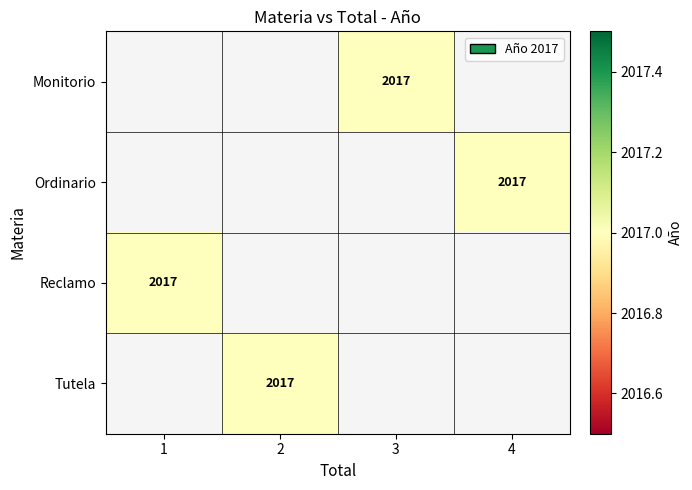

Rank the series by their average value, from highest to lowest.

Monitorio, Ordinario, Reclamo, Tutela